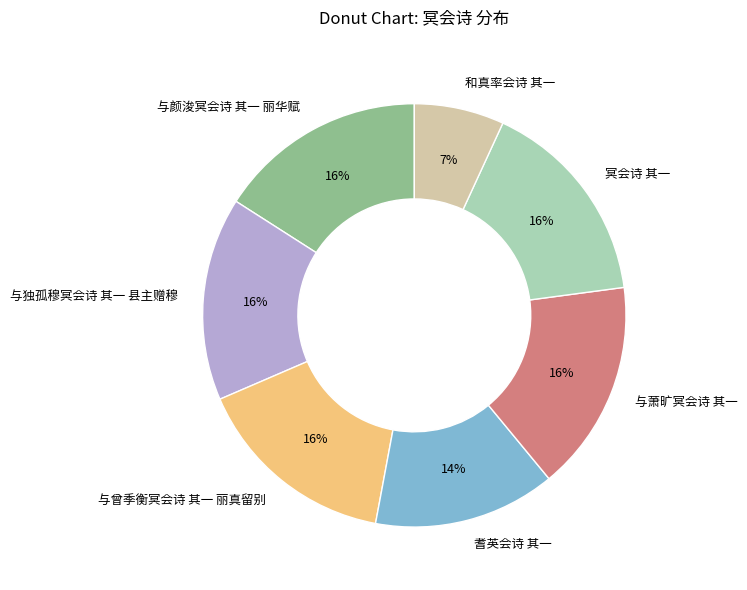

Which has a higher value, 耆英会诗 其一 or 与颜浚冥会诗 其一 丽华赋?

与颜浚冥会诗 其一 丽华赋